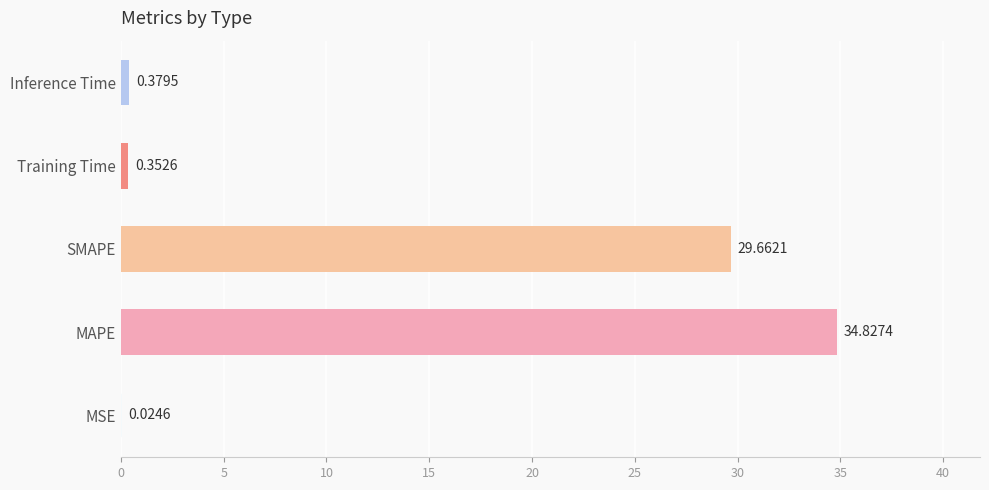

What is the sum of all values?

65.2